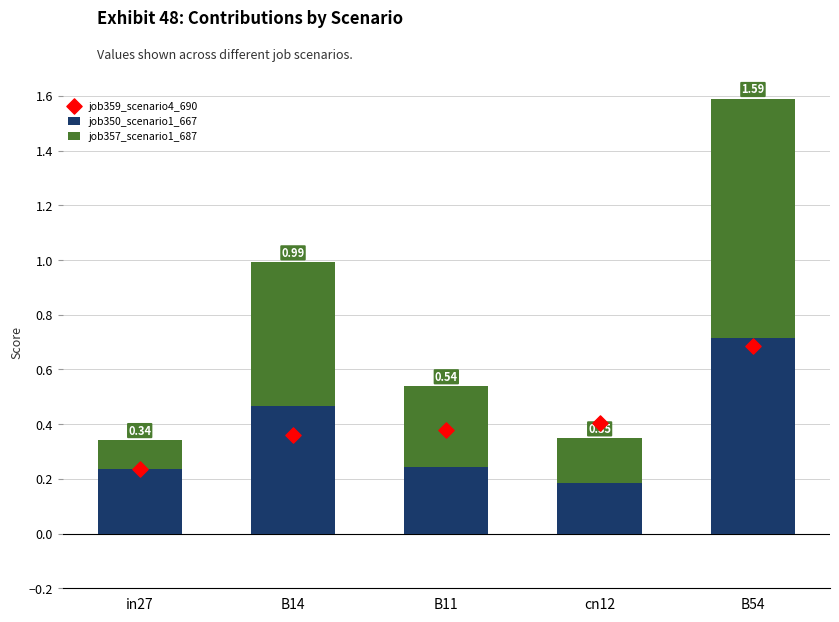

Which series has the largest total across all categories?

job359_scenario4_690